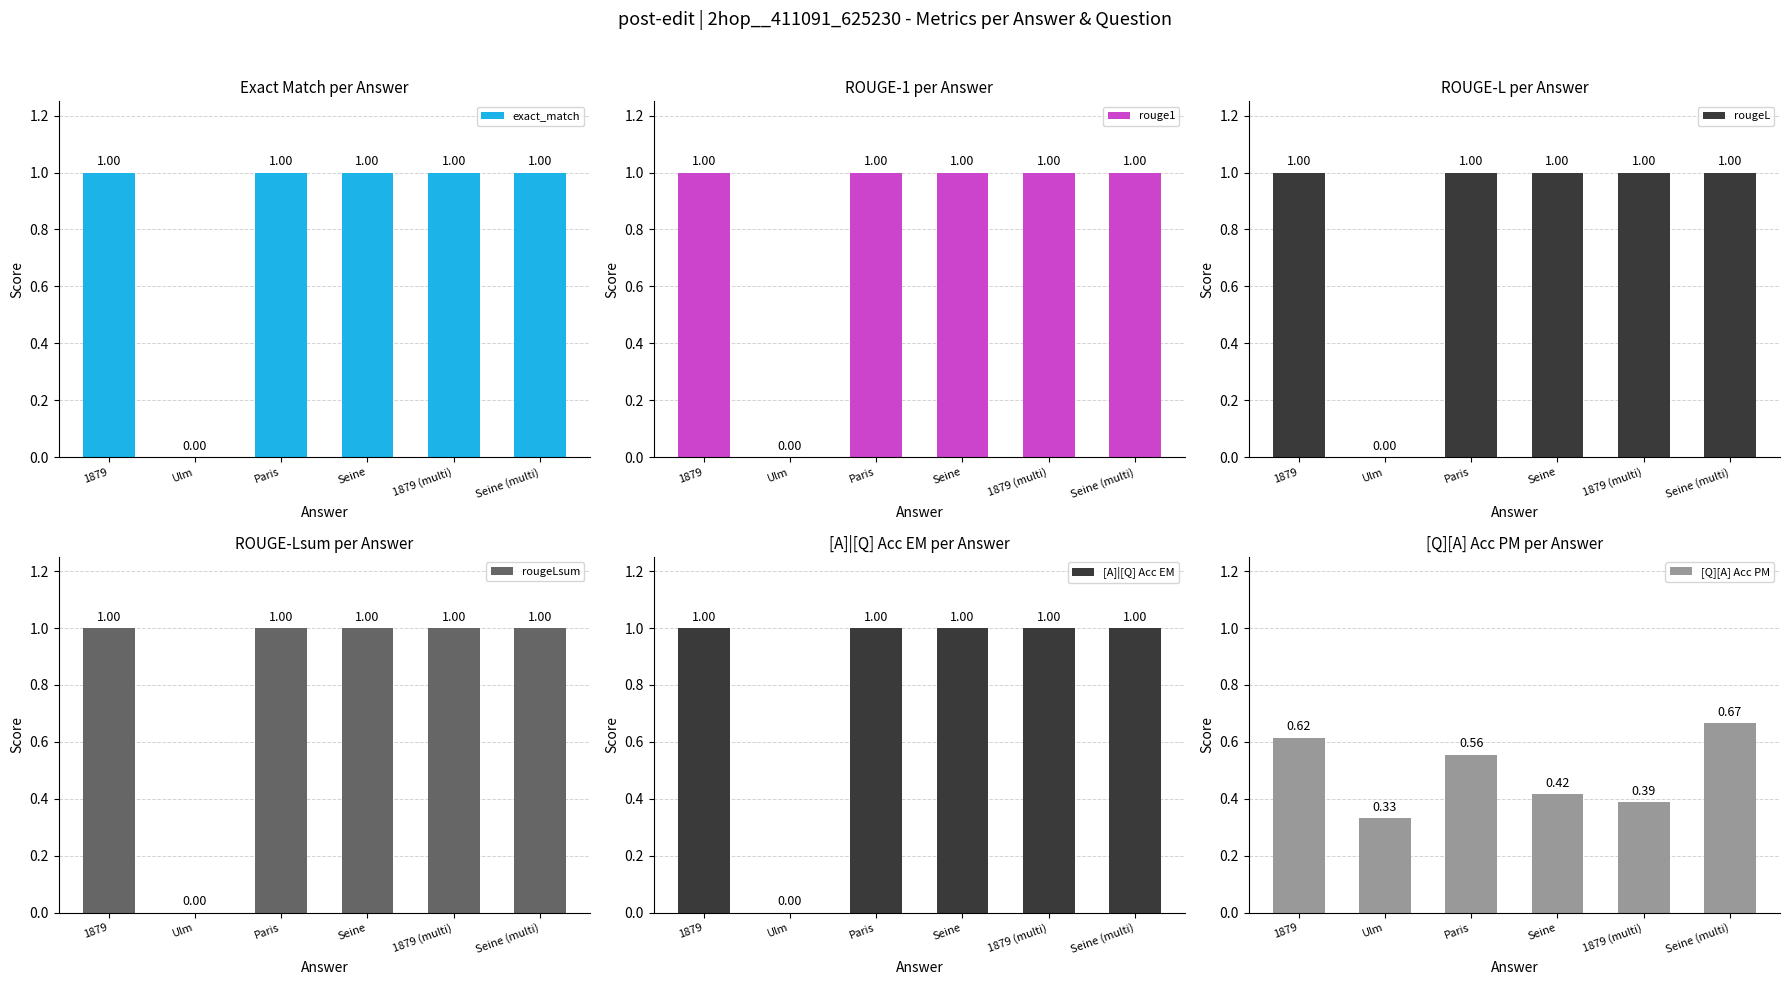

What are all the series names shown in the legend?

exact_match, rouge1, rougeL, rougeLsum, [A]|[Q] Acc EM, [Q][A] Acc PM